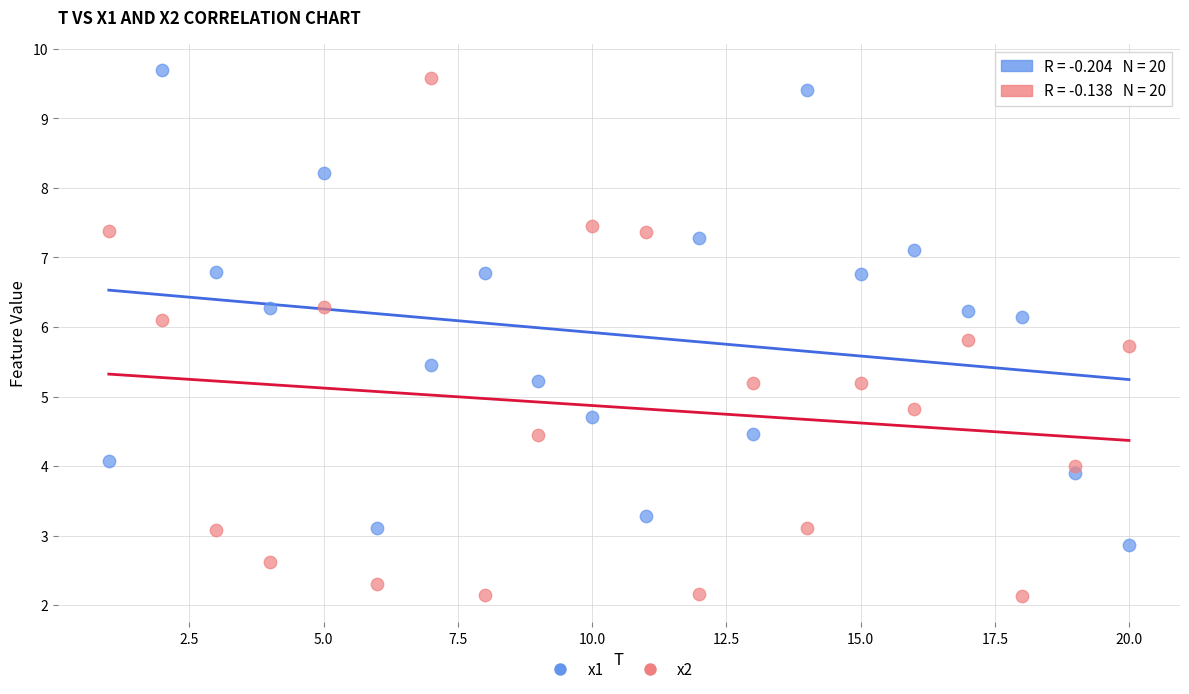

Which series has the widest spread of Y values?

x2